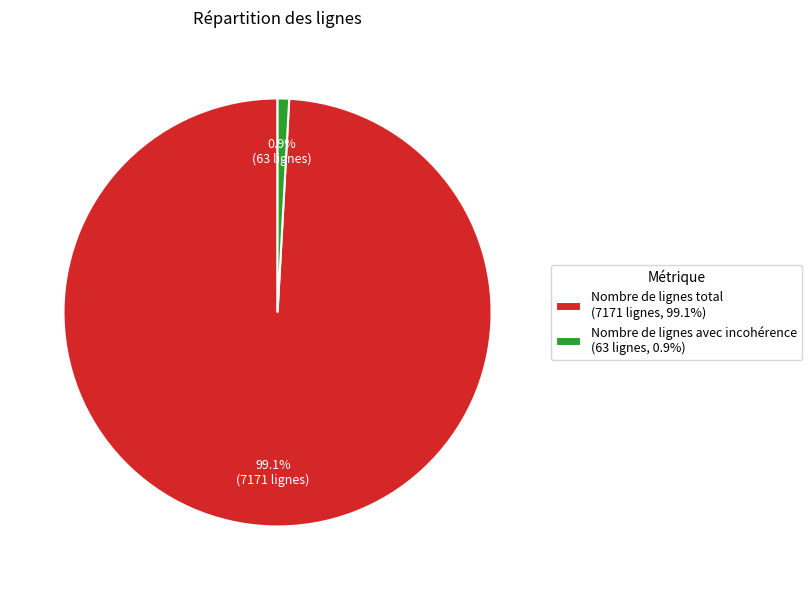

To the nearest percent, what is the difference between the largest and smallest slice percentages?

98%